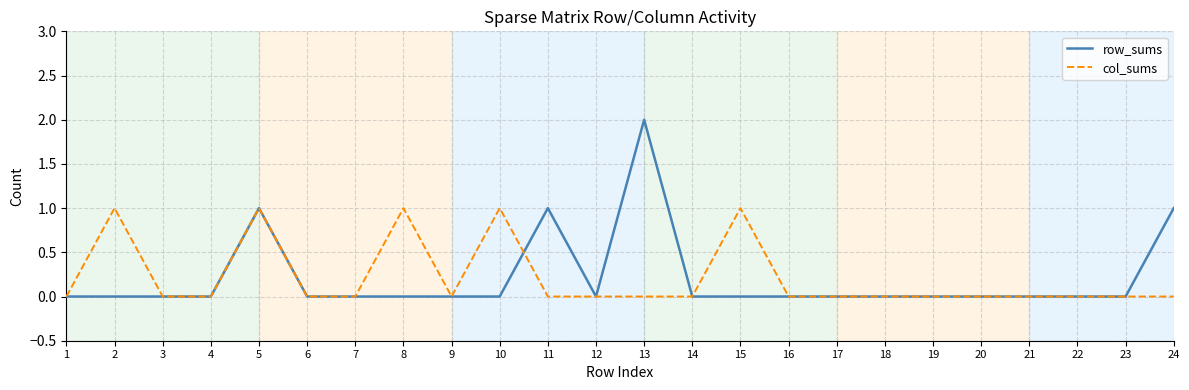

True or false: row_sums and col_sums intersect in this chart.

True